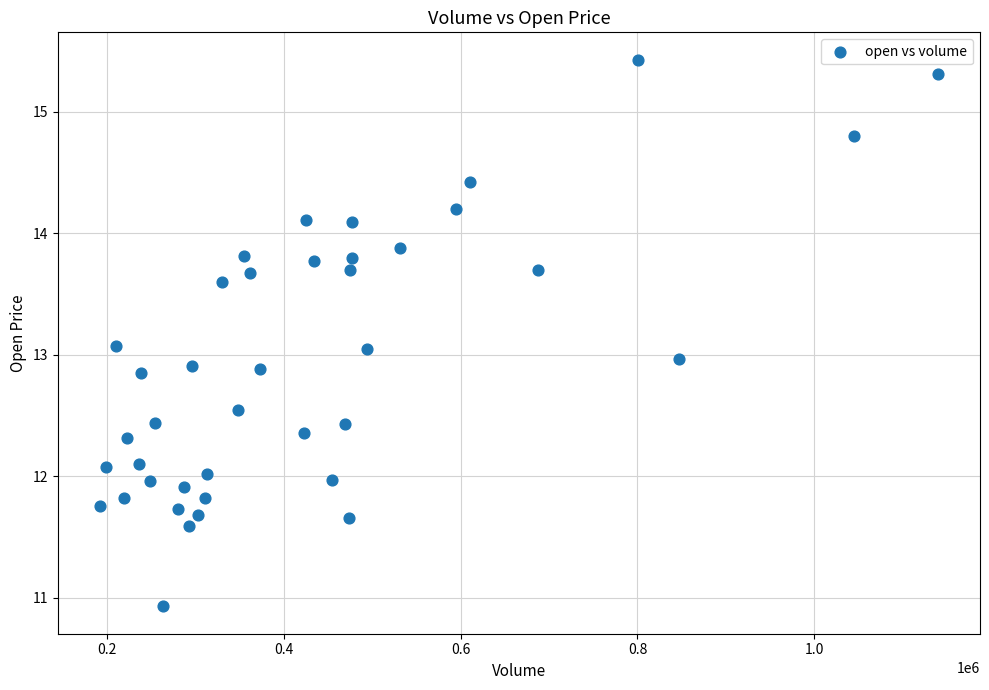

What is the range of X values (max minus min)?

948142.8